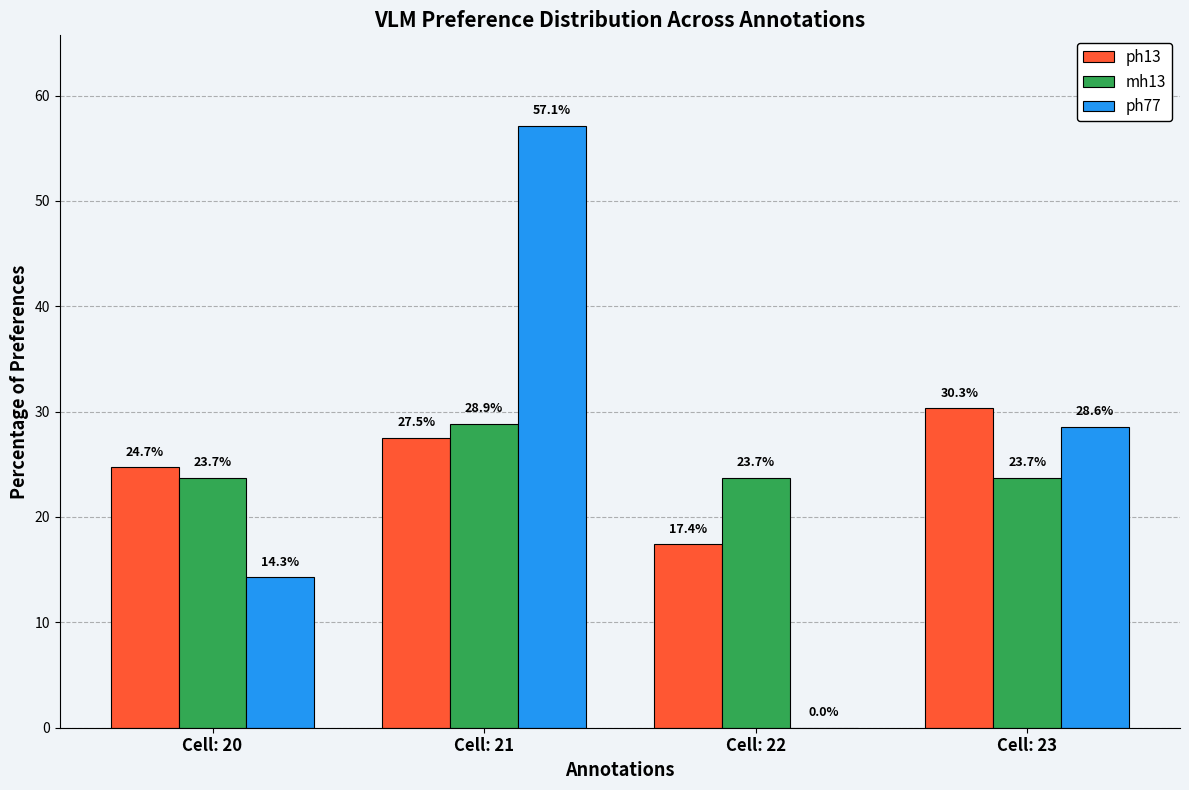

At which category is the sum across all series the highest?

Cell: 21